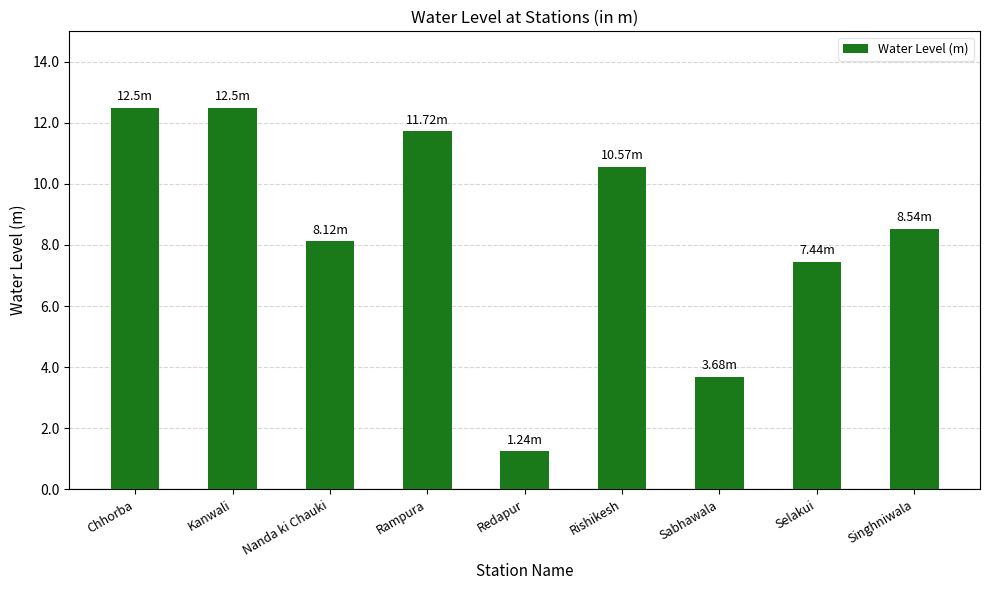

What position from the right is Kanwali?

8